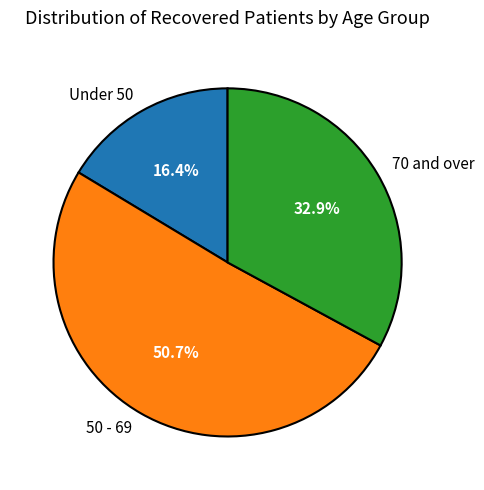

Does any single category account for the majority?

Yes